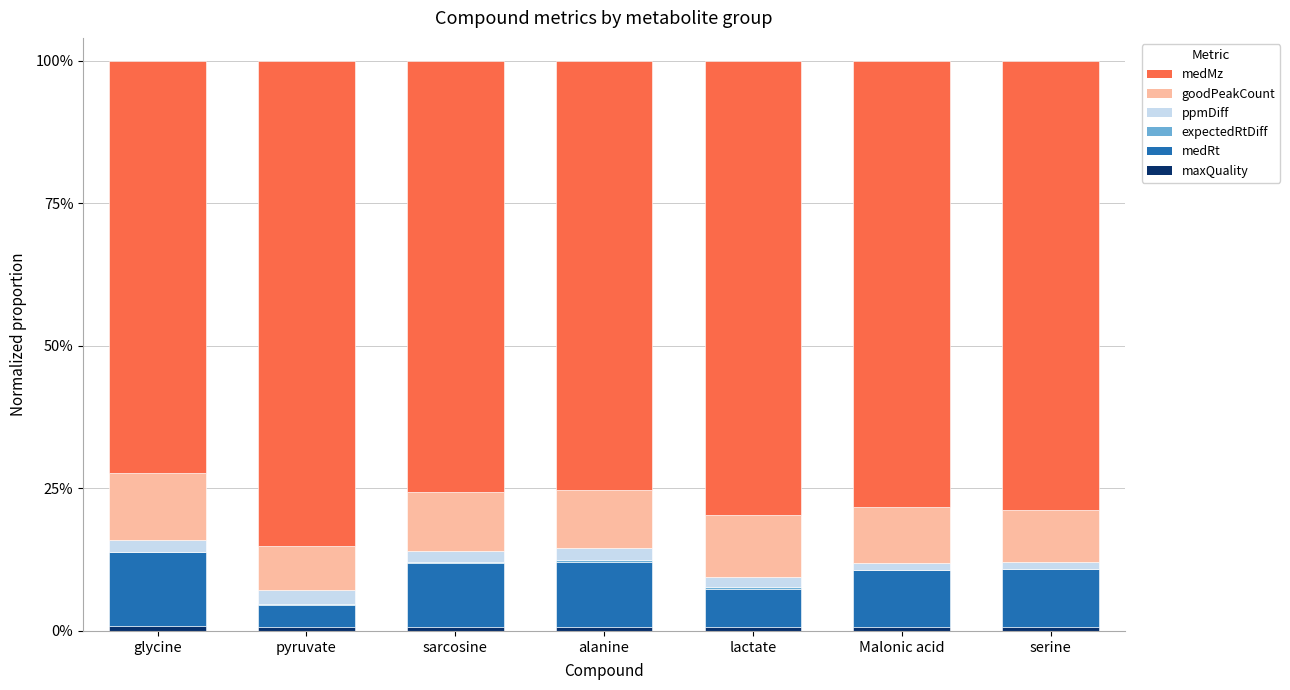

Are the bars horizontal?

No